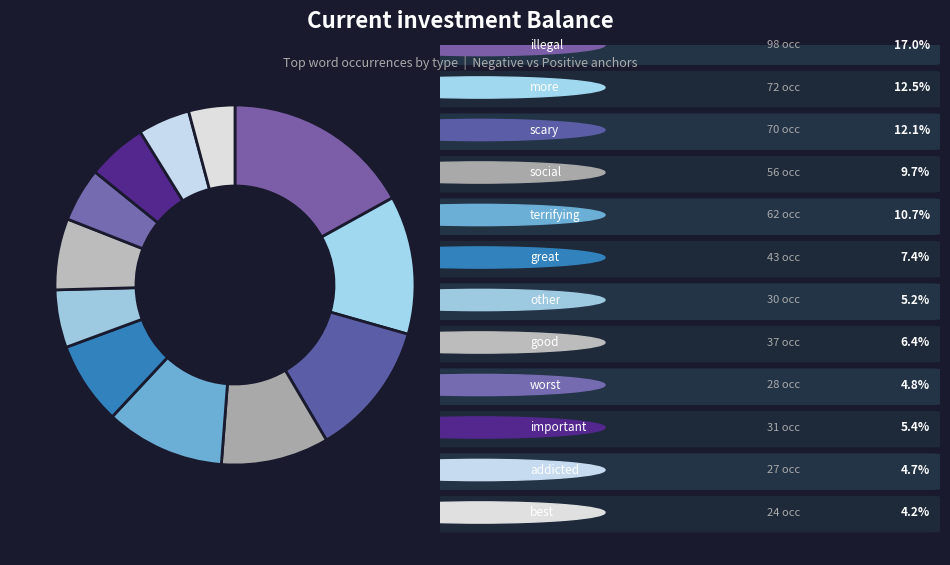

Which category has the smallest portion of the pie?

best